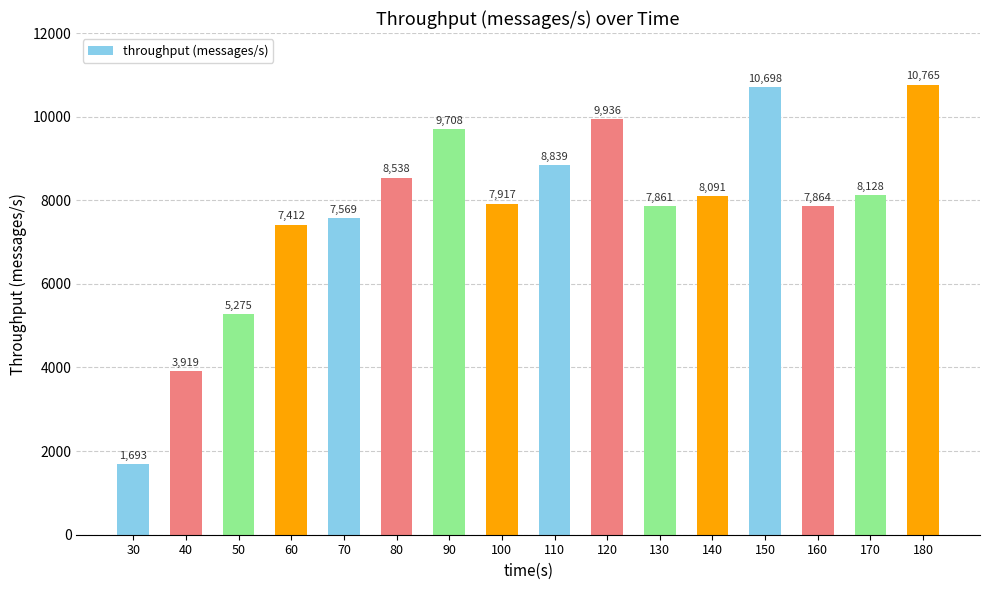

Is it true that the value at 160 is 3580?

False